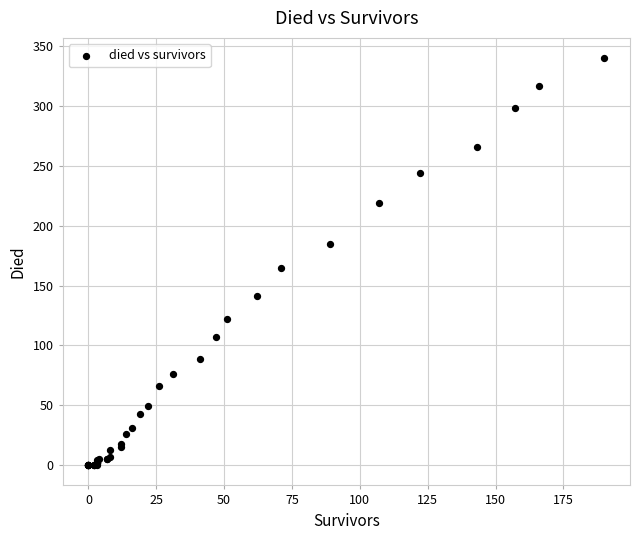

What Y value in the scatter plot is closest to 170?

165